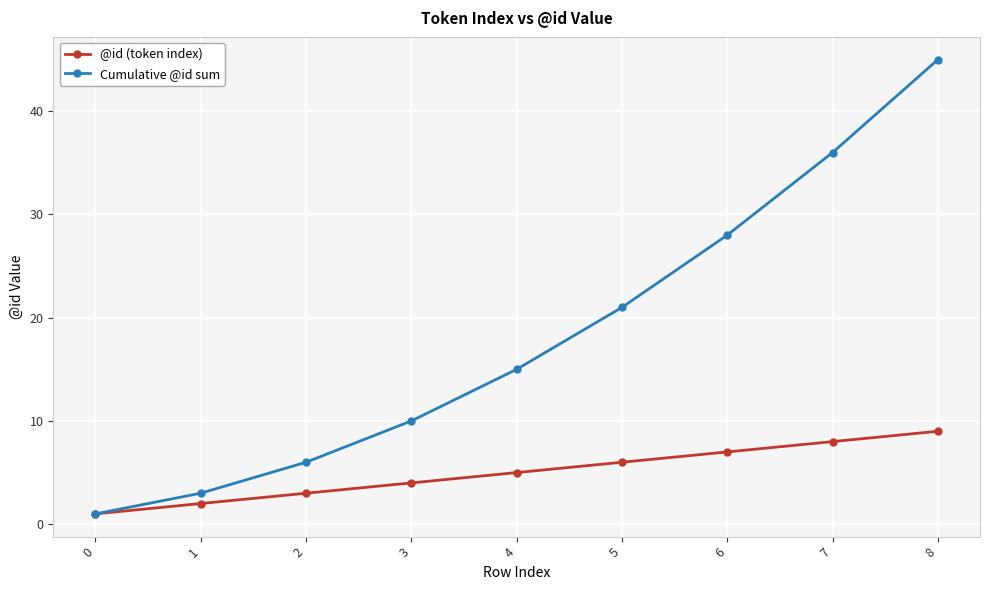

True or false: Cumulative @id sum has more than 1 interior local peaks.

False